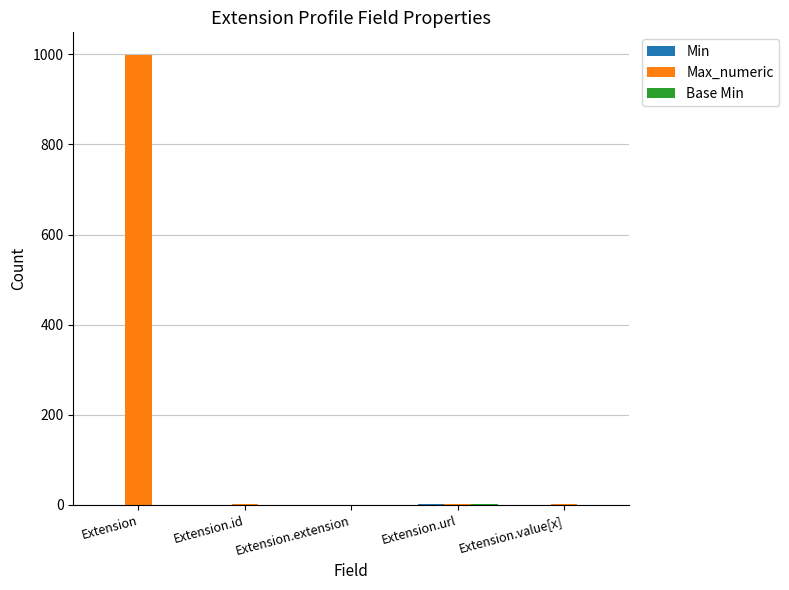

At which label does Max_numeric reach its peak?

Extension